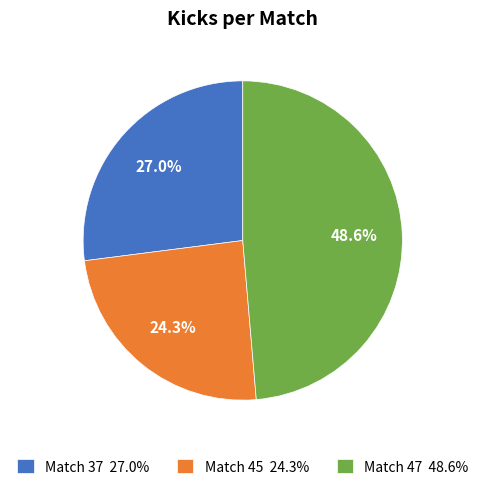

Is the sum of Match 45 and Match 37 greater than half?

Yes